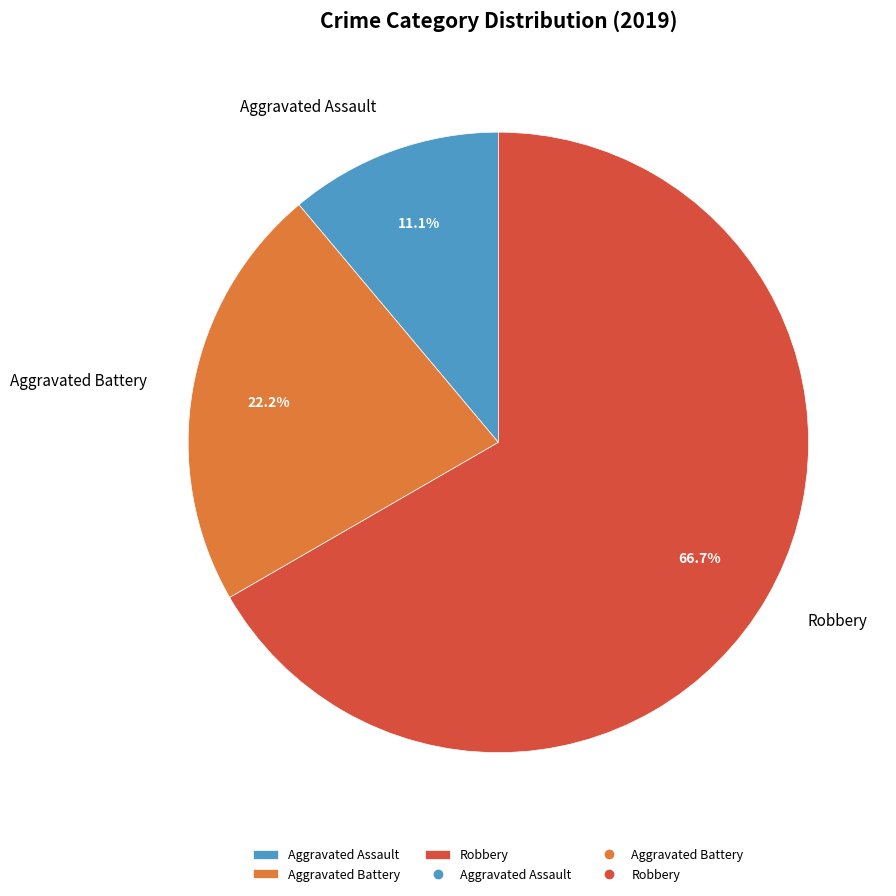

Does any single category account for the majority?

Yes